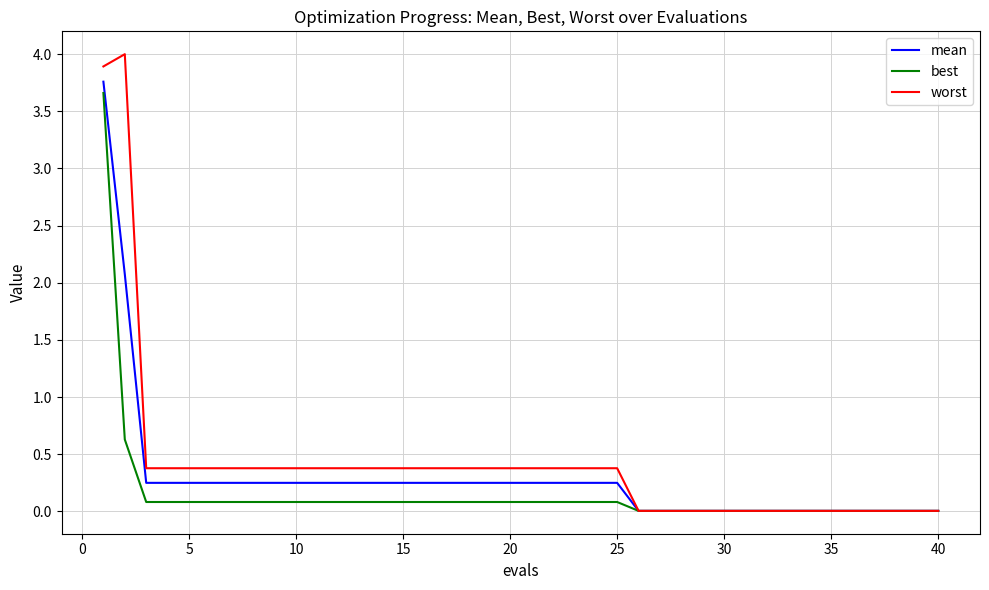

What is the maximum value shown in the chart?

4.0